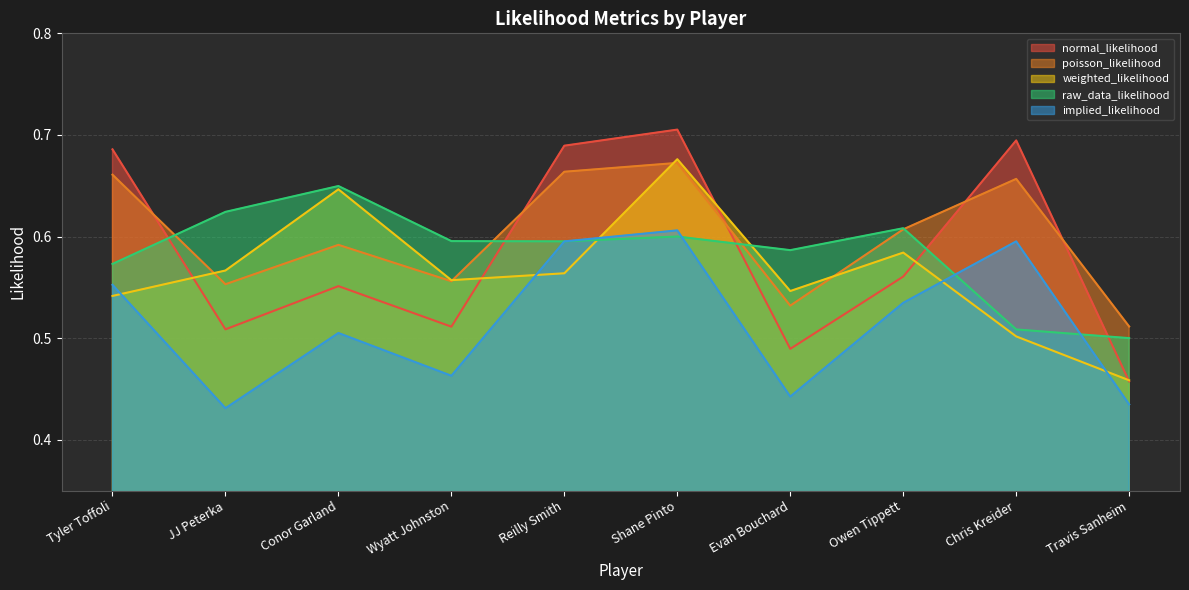

How many normal_likelihood values are between 0 and 1?

10